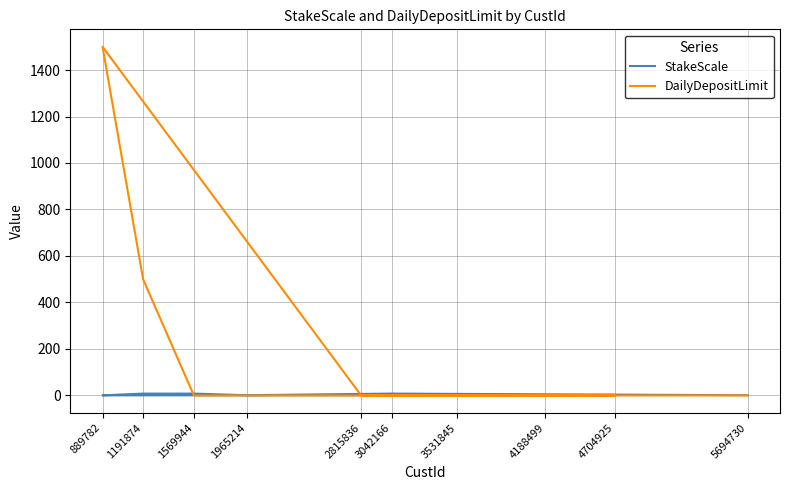

How many series are shown in this chart?

2